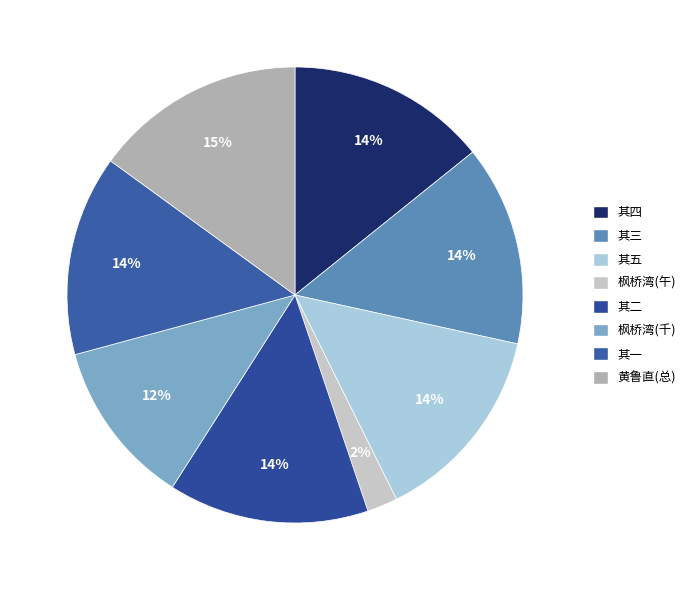

Count the number of slices in the pie.

8